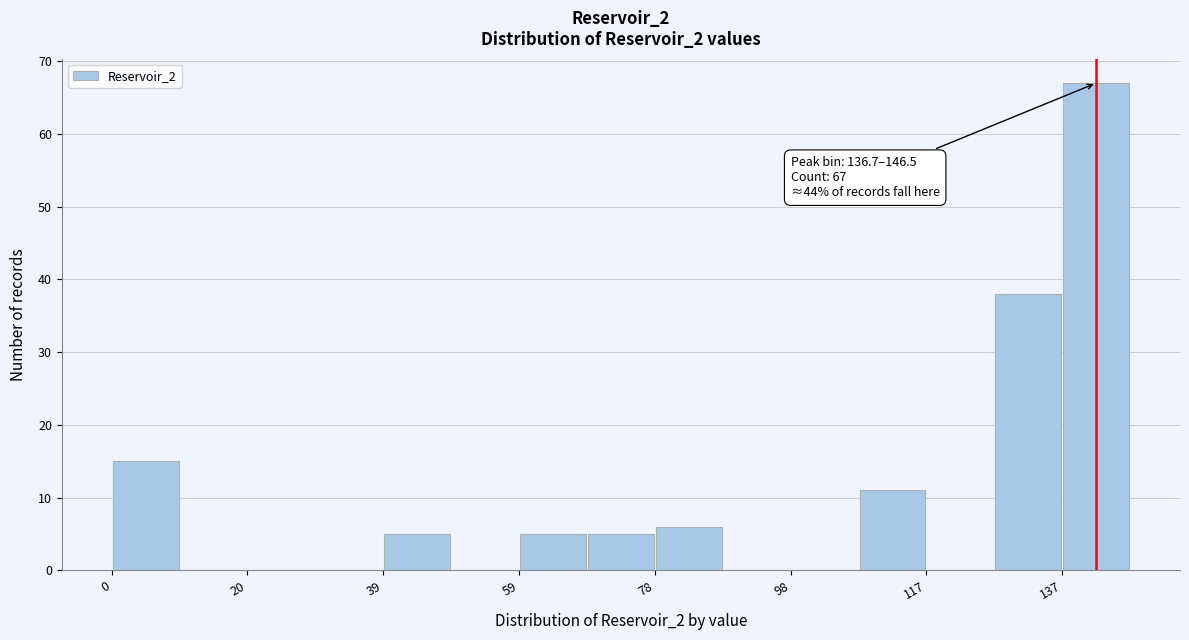

Over which range of the x-axis is the bar tallest?

136 to 146